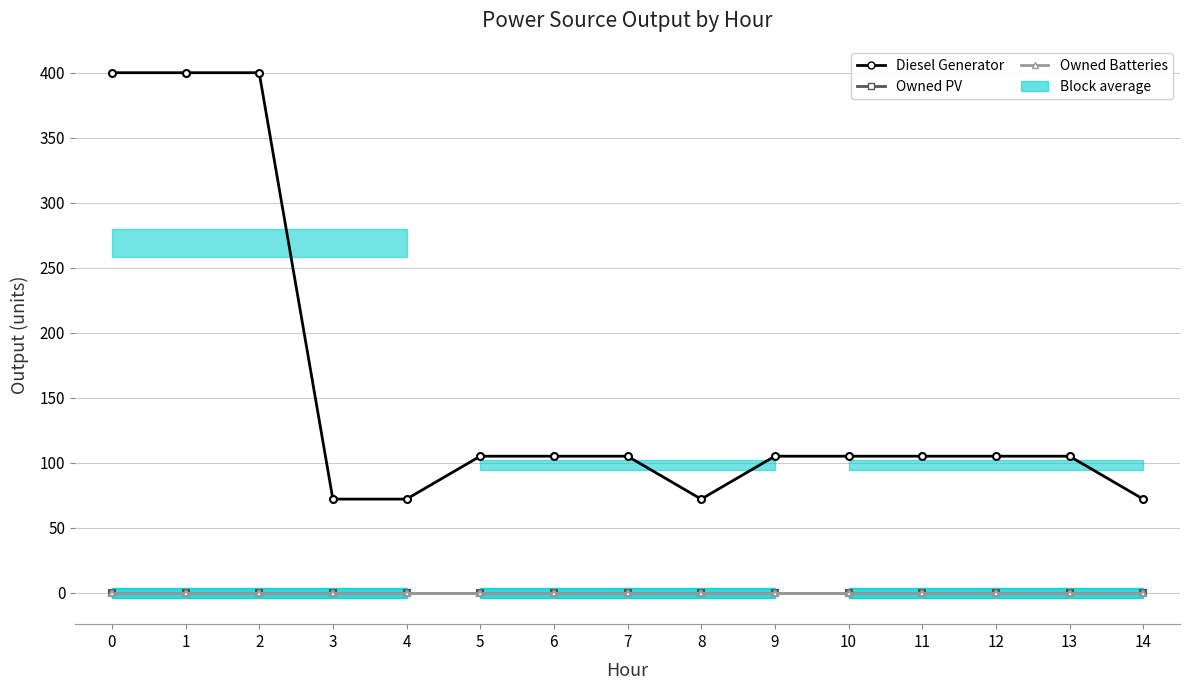

Reading left to right, transcribe all the data shown in this chart.

Diesel Generator: 0=400	1=400	2=400	3=72	4=72	5=105	6=105	7=105	8=72	9=105	10=105	11=105	12=105	13=105	14=72
Owned PV: 0=0	1=0	2=0	3=0	4=0	5=0	6=0	7=0	8=0	9=0	10=0	11=0	12=0	13=0	14=0
Owned Batteries: 0=0	1=0	2=0	3=0	4=0	5=0	6=0	7=0	8=0	9=0	10=0	11=0	12=0	13=0	14=0